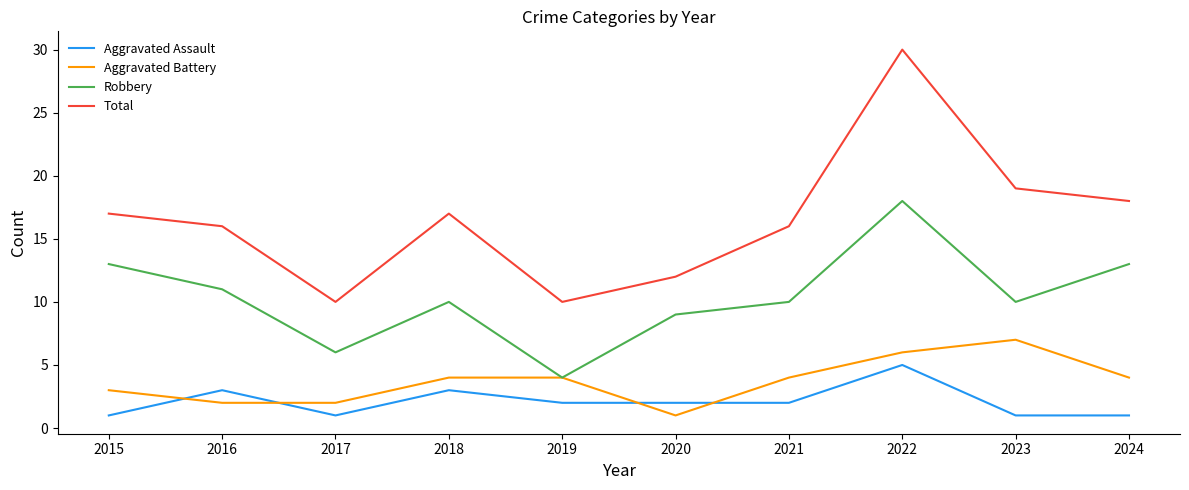

The value of Total at 2021 is 22. True or false?

False